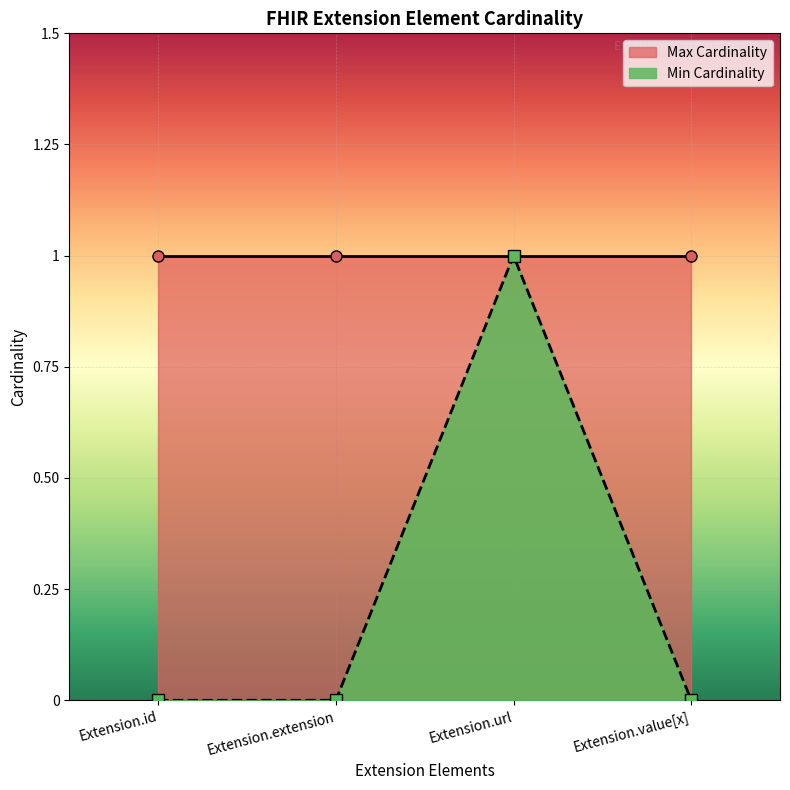

How many interior local peaks (higher than both neighbors) does the data have?

1